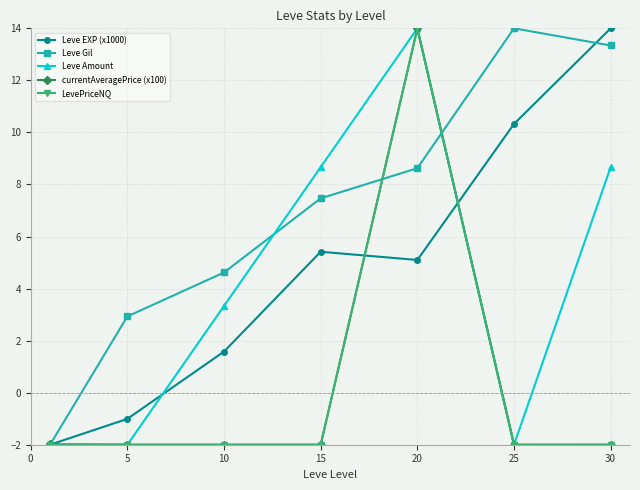

Which series has the largest total across all categories?

Leve Gil